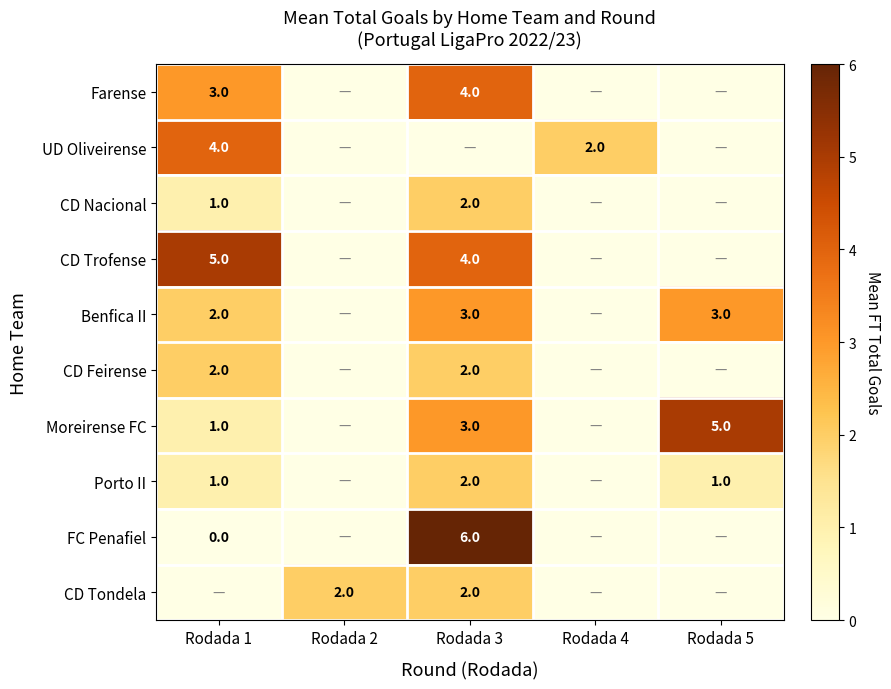

The value of Porto II at Rodada 5 is 1. True or false?

True